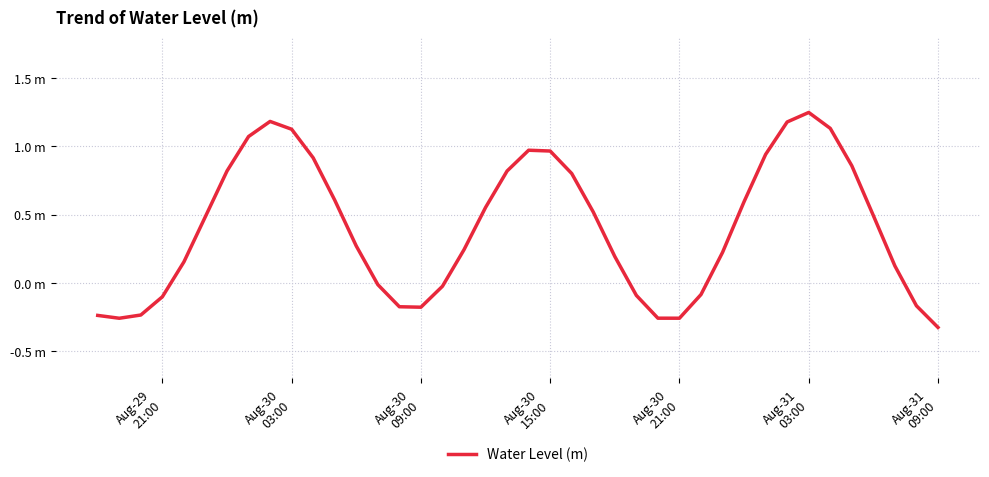

What is the average value?

0.4